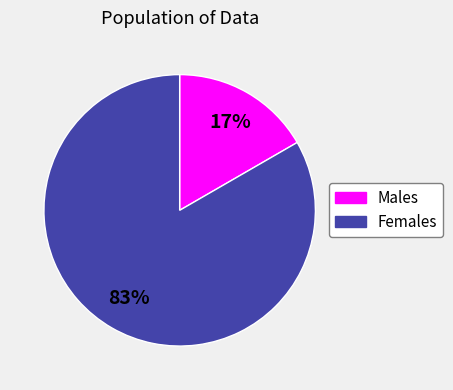

Is there a majority slice in this chart?

Yes